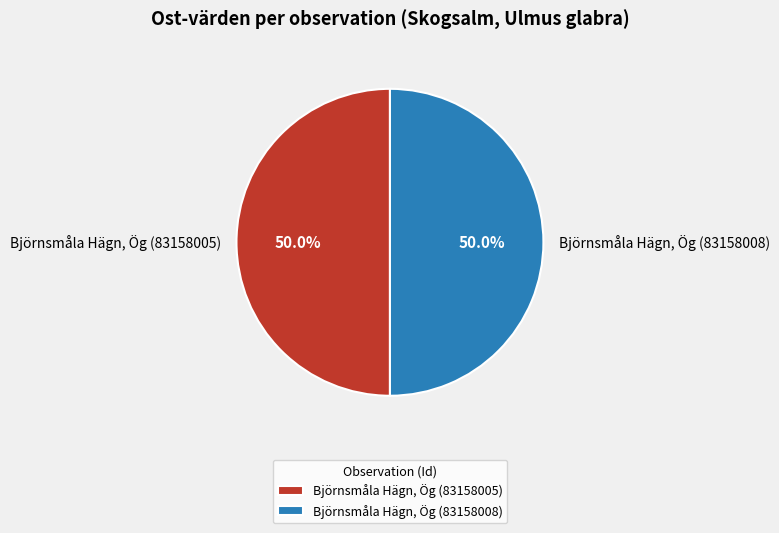

To the nearest percent, what percentage of the pie is Björnsmåla Hägn, Ög (83158005)?

50%